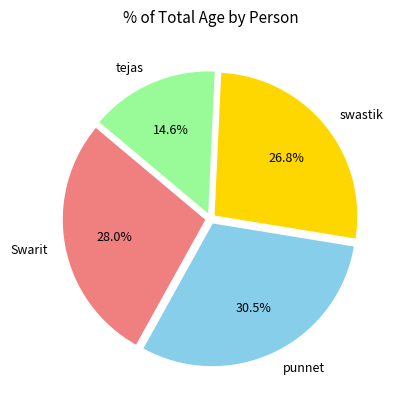

Which slice is the largest?

punnet